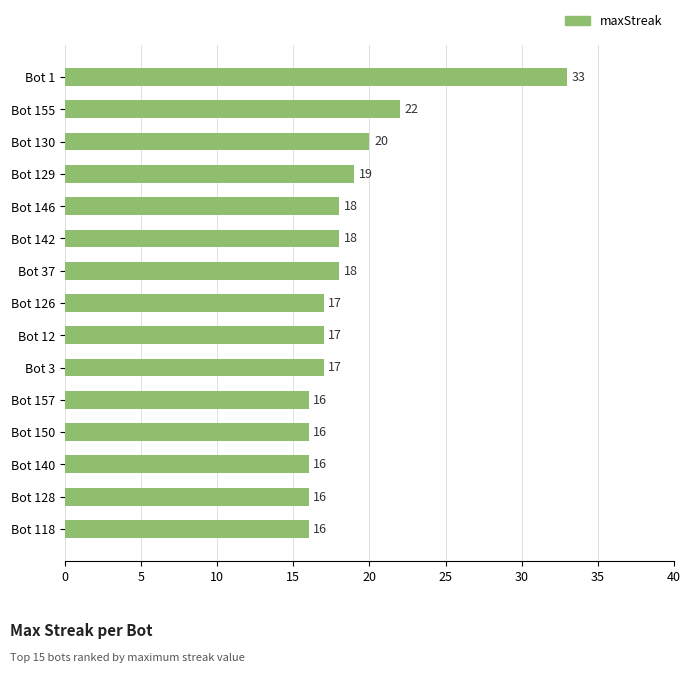

Where is the data nearest to the value 24?

Bot 155